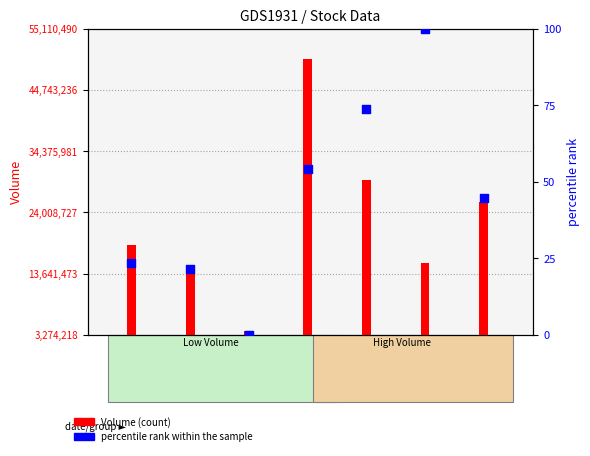

Which series has the widest spread of Y values?

Volume